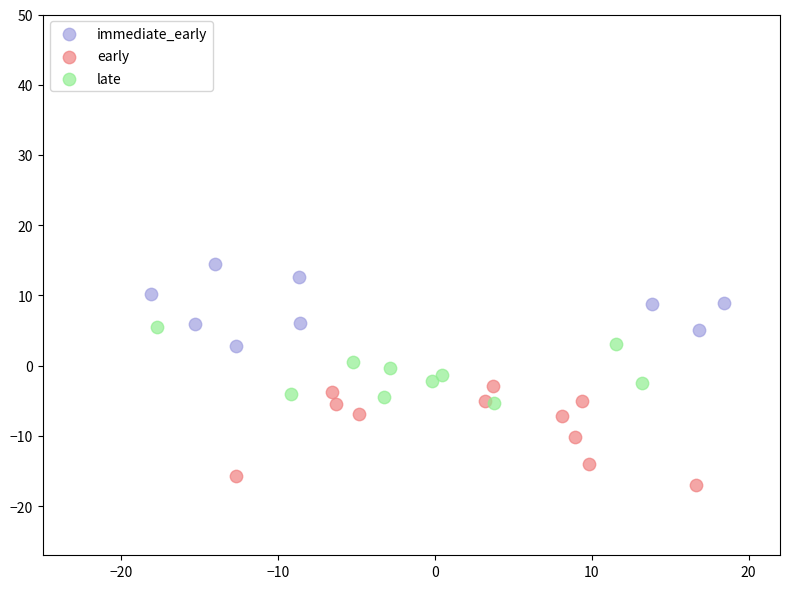

Which series contains the lowest Y value?

early